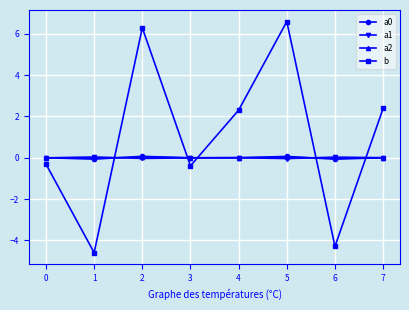

Is the value of a0 at 4 greater than the value of b at 2?

No